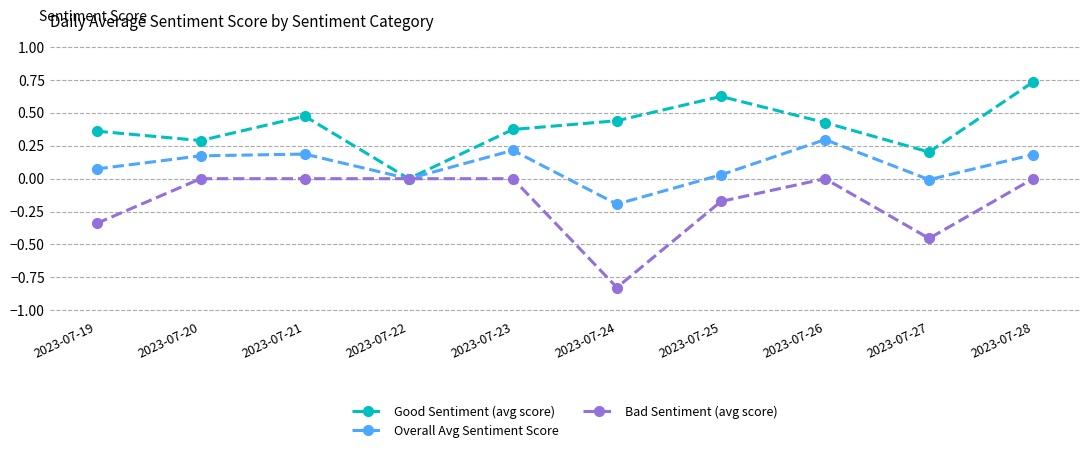

Is the value of Bad Sentiment (avg score) at 2023-07-28 greater than the value of Overall Avg Sentiment Score at 2023-07-23?

No